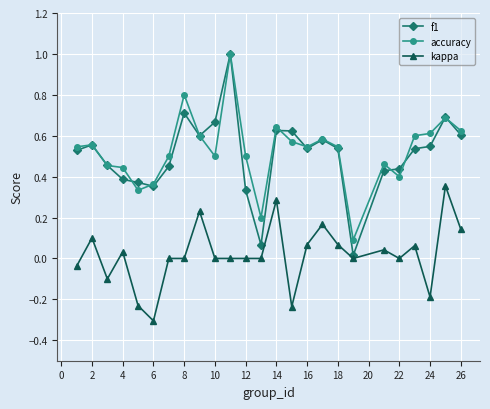

Which series has the widest spread of values?

f1